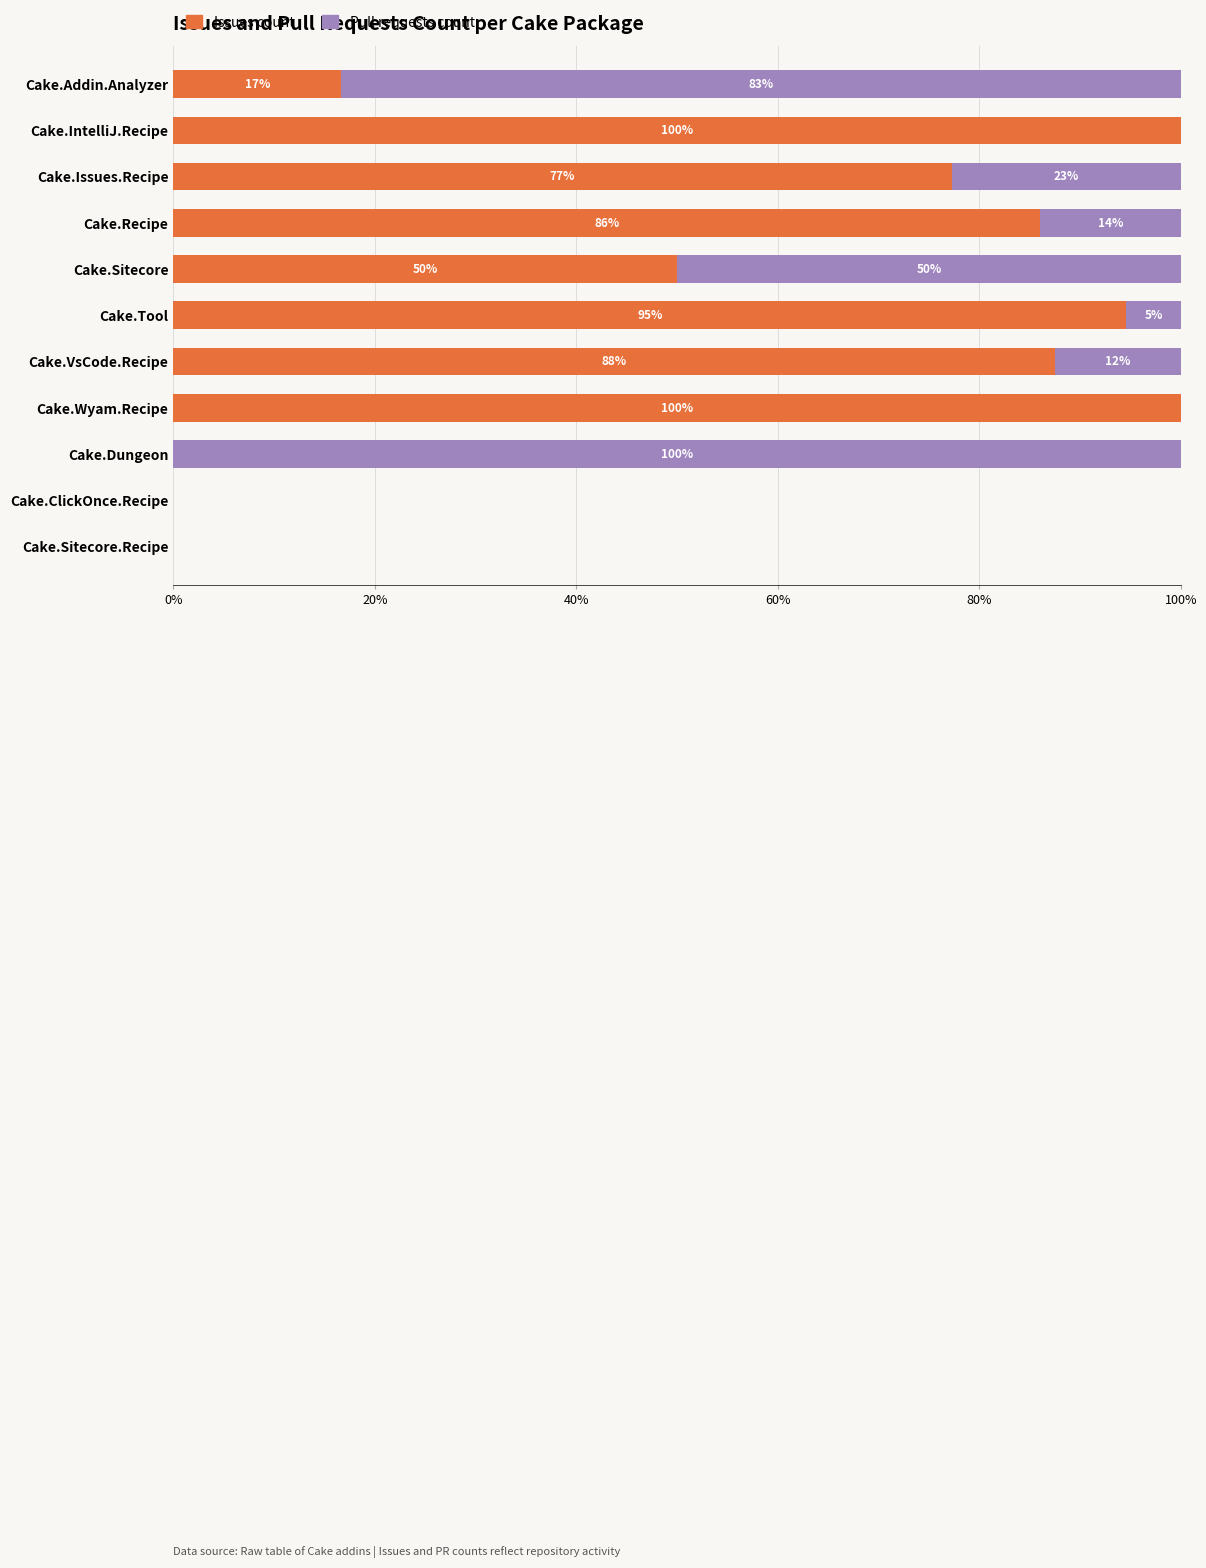

Where is Issues count nearest to the value 50?

Cake.Sitecore